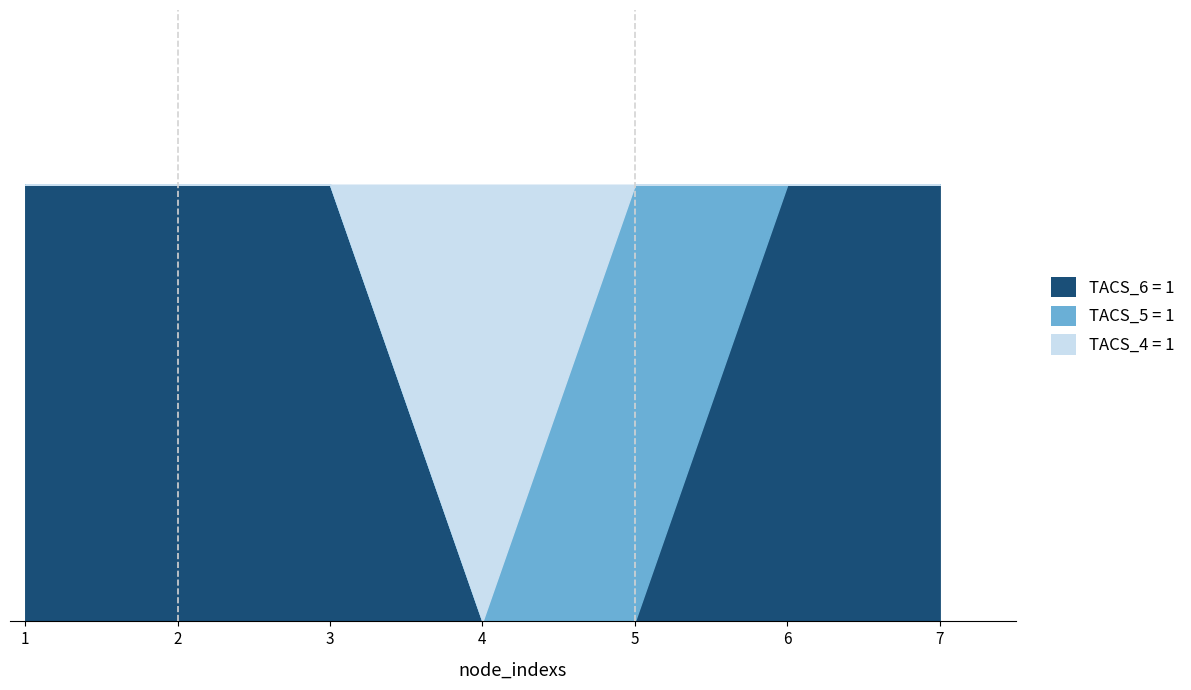

In TACS_5, how many points are higher than both neighbors (excluding endpoints)?

1